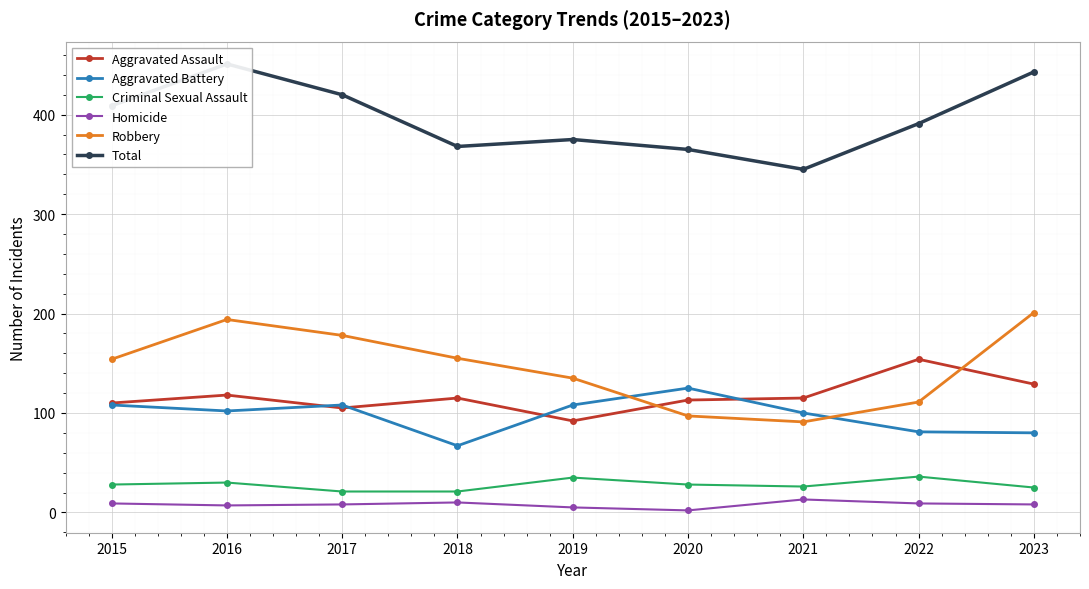

True or false: Aggravated Battery has more than 2 interior local peaks.

False